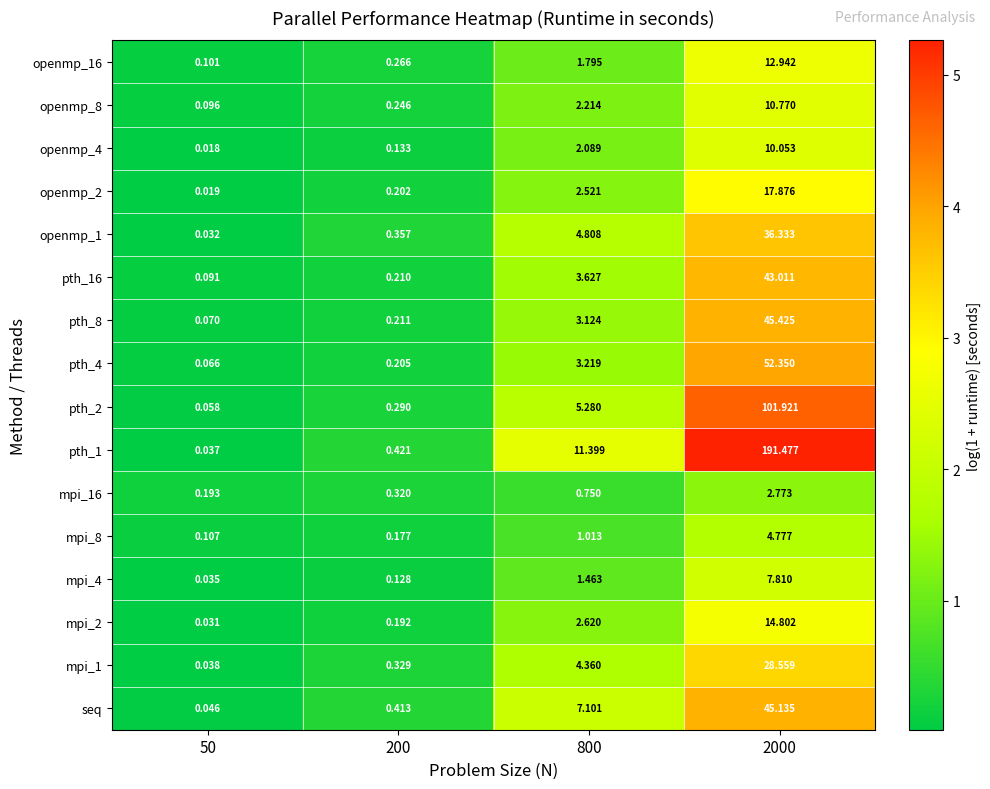

Is the value of openmp_1 at 2000 greater than the value of openmp_2 at 800?

Yes